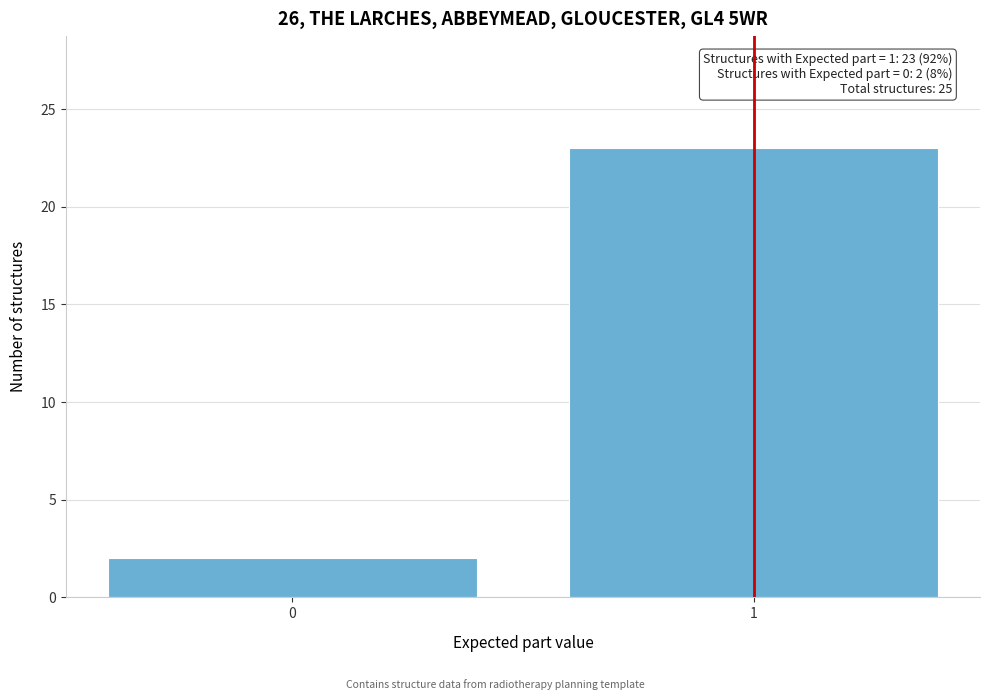

Reading left to right, what are all the values shown in this chart?

2	23